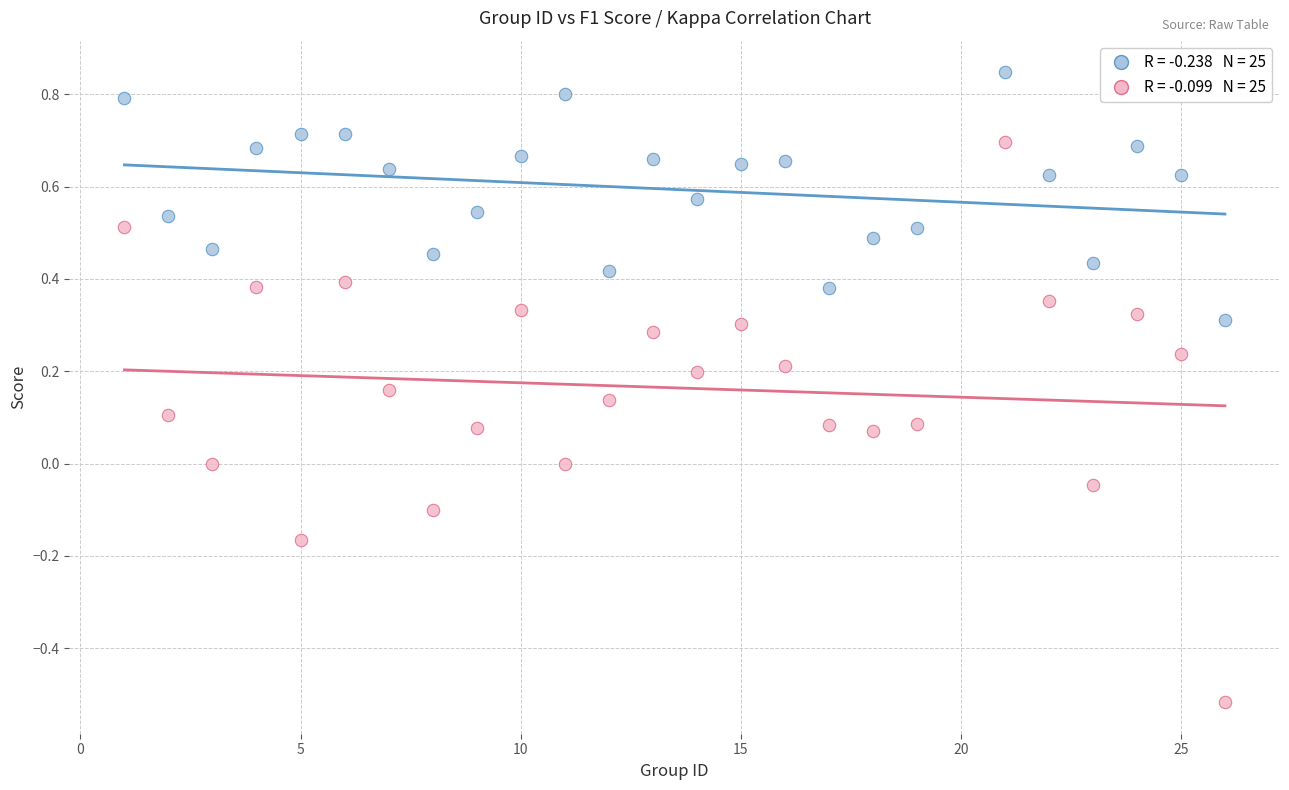

Across all data points, what is the range of Y values (max minus min)?

1.4